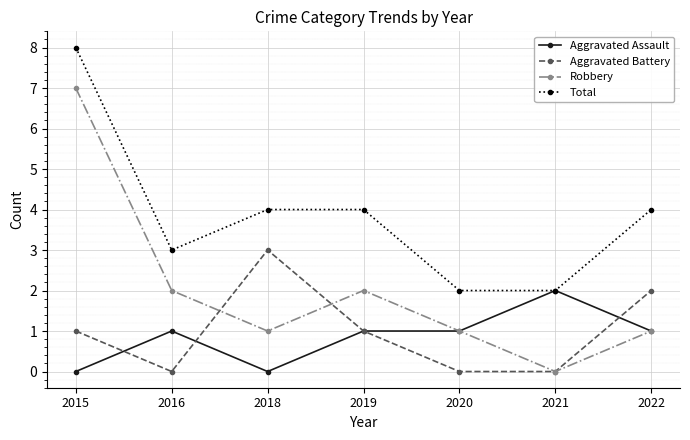

Where does the Robbery series first go above 1?

2015